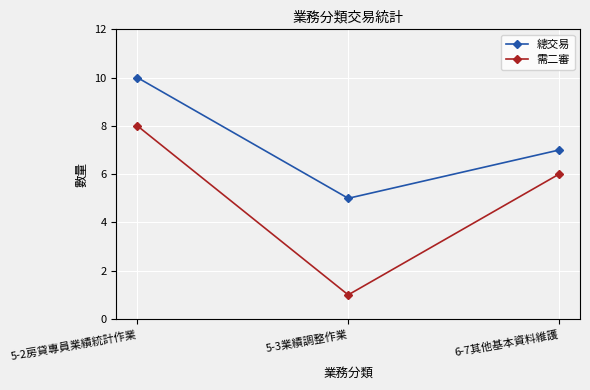

List the series in order of their peak value, lowest first.

需二審, 總交易